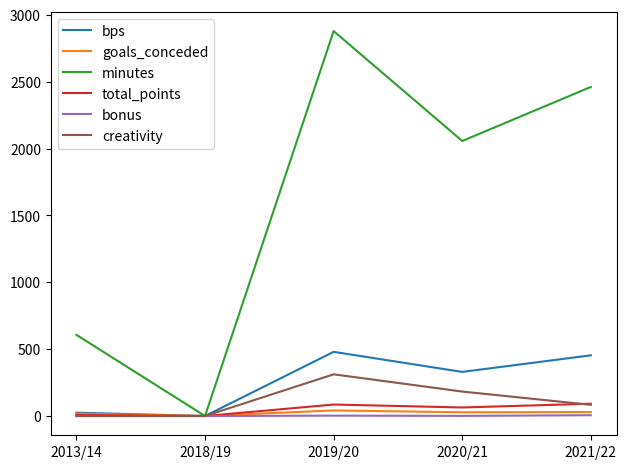

In goals_conceded, how many points are higher than both neighbors (excluding endpoints)?

1